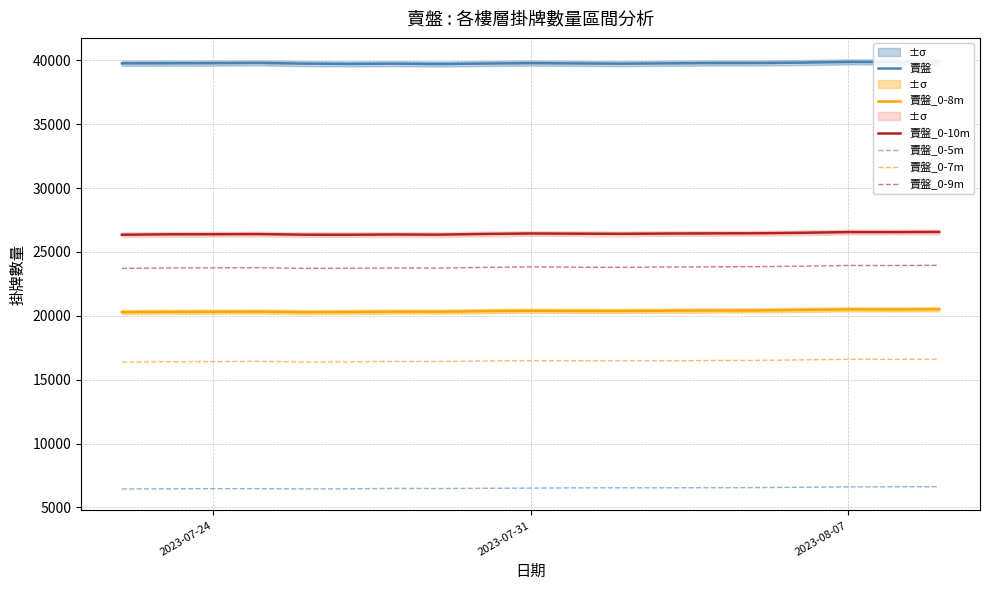

How many series are shown in this chart?

6